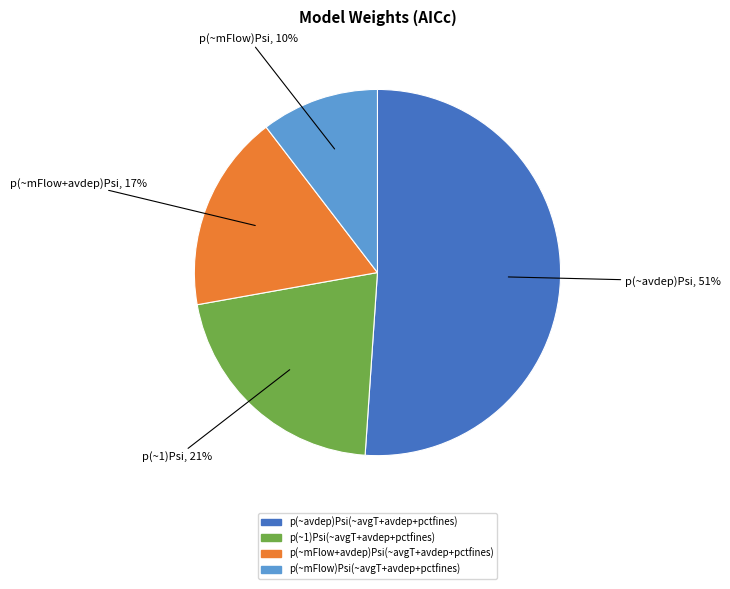

To the nearest percent, what is the difference between the p(~avdep)Psi(~avgT+avdep+pctfines) and p(~mFlow)Psi(~avgT+avdep+pctfines) slice percentages?

41%